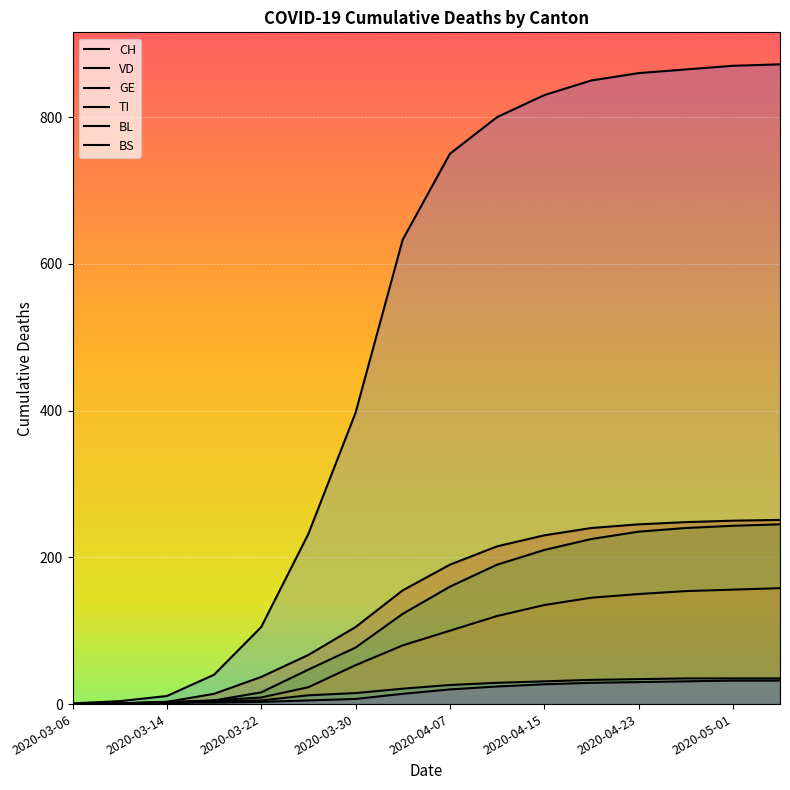

Which has a higher value, 2020-04-07 or 2020-04-23?

2020-04-23